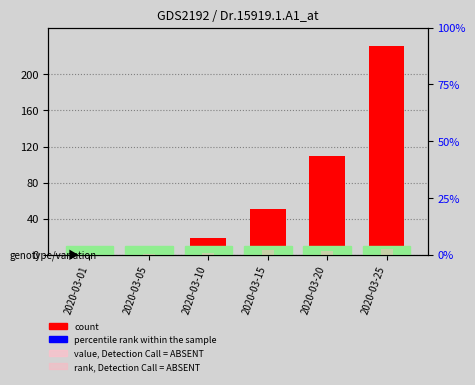

Is it true that percentile rank within the sample equals -4.1 at 2020-03-01?

False